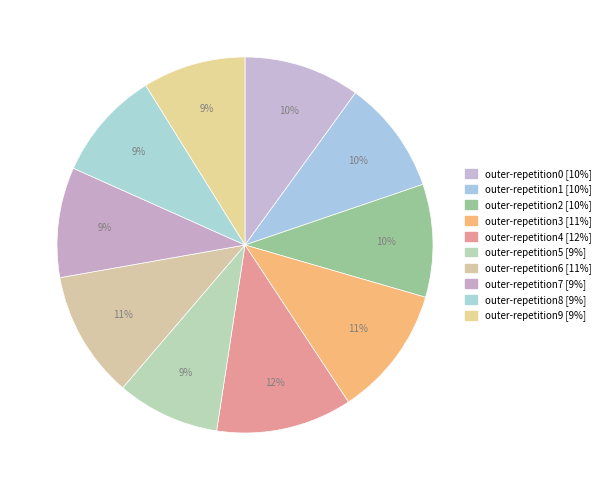

To the nearest percent, what percentage of the pie is outer-repetition3?

11%